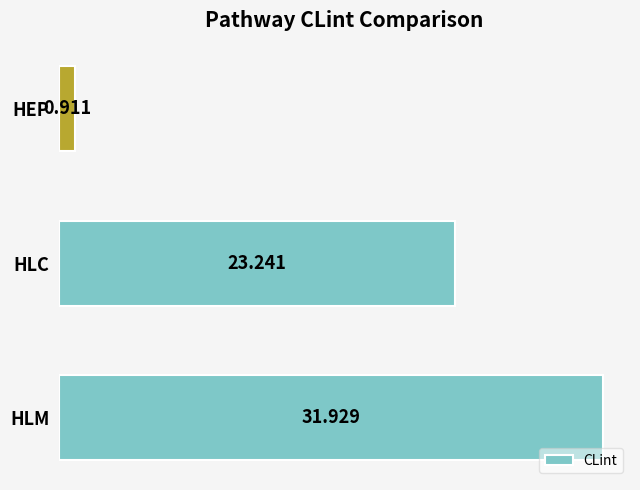

Where is the data nearest to the value 16?

HLC